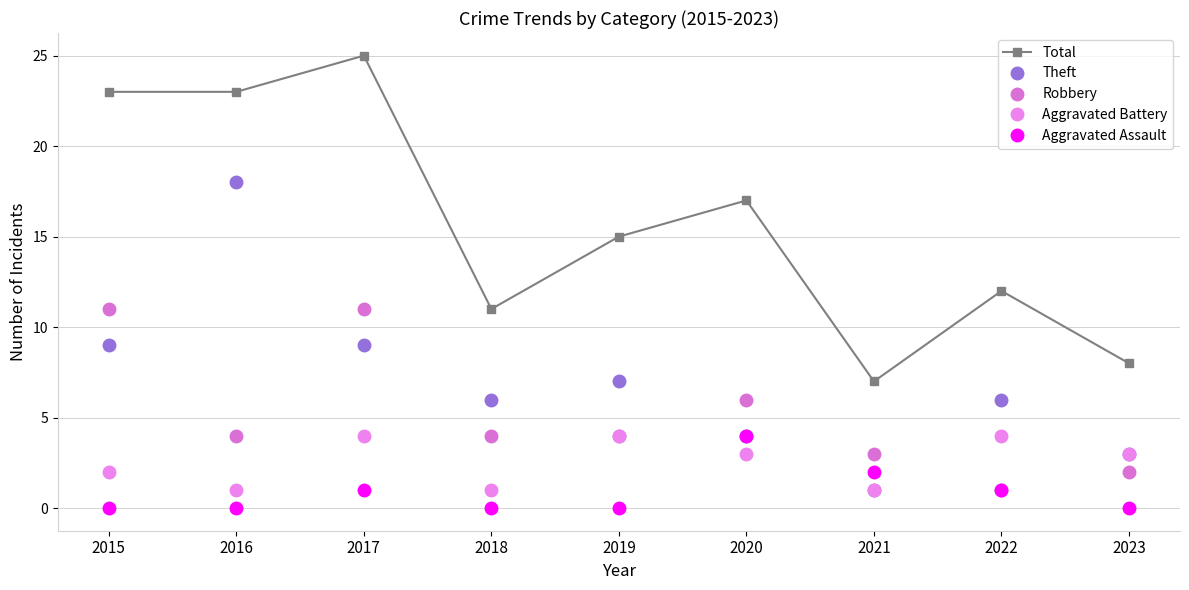

How many data points in Aggravated Battery are less than 3?

4